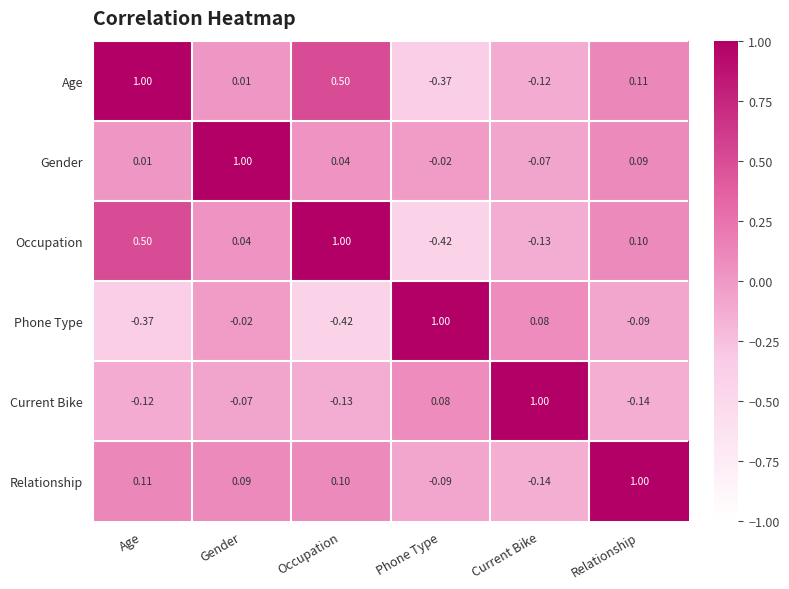

At which label does Relationship reach its peak?

Relationship